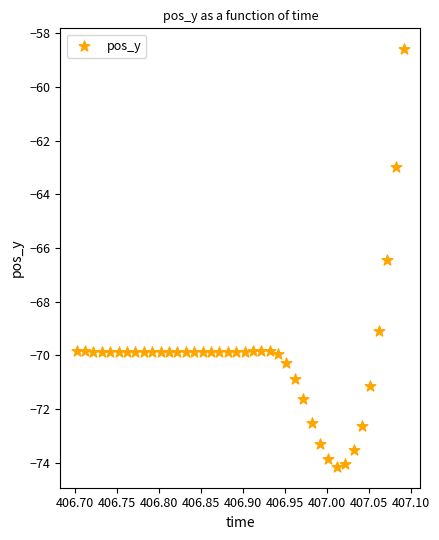

What Y value in the scatter plot is closest to -66?

-66.5